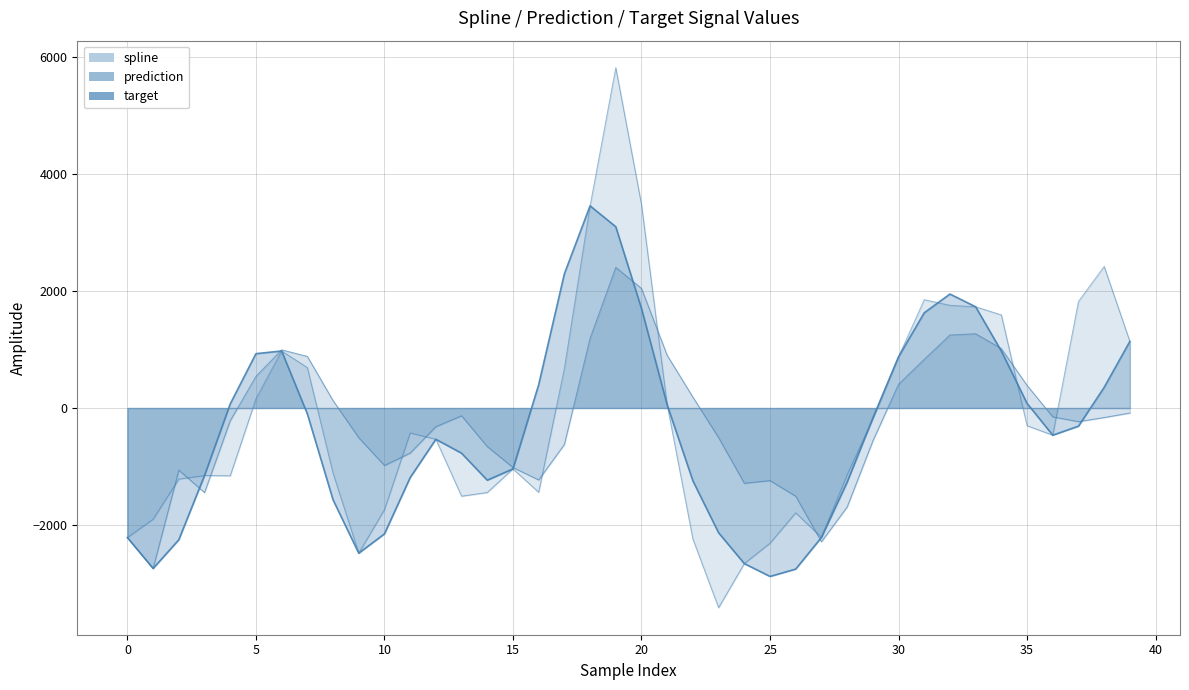

What is the value of the prediction point at the 9th from the left?

127.3